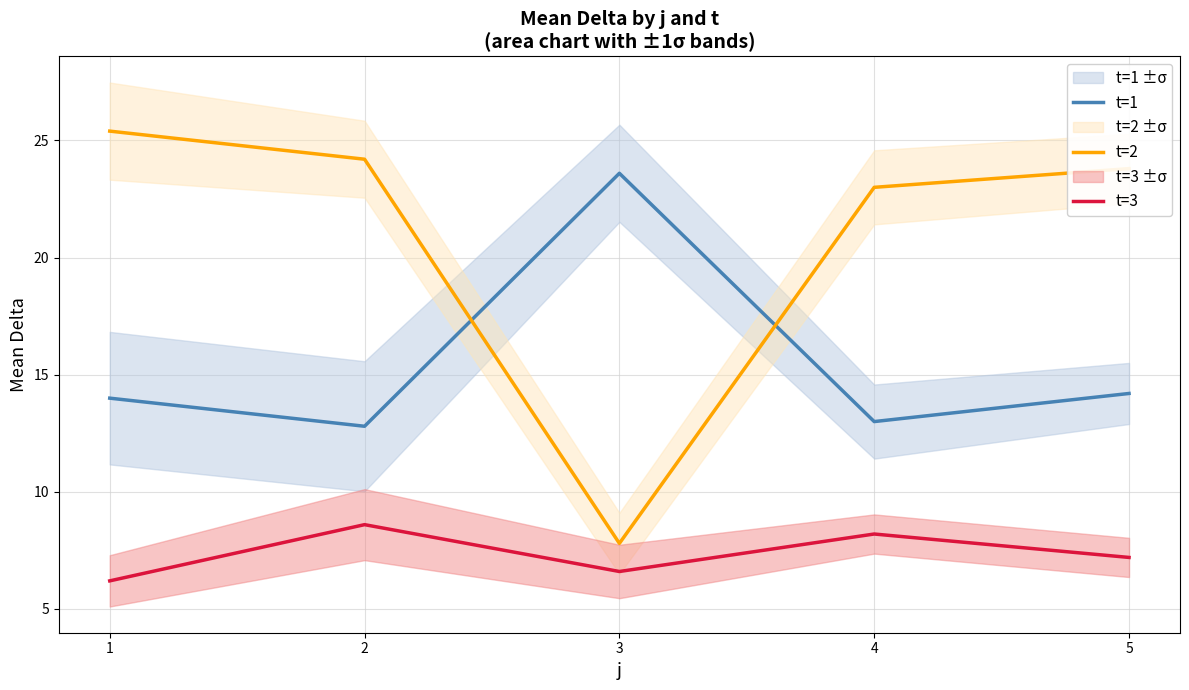

At which category does t=2 reach its first local valley?

3